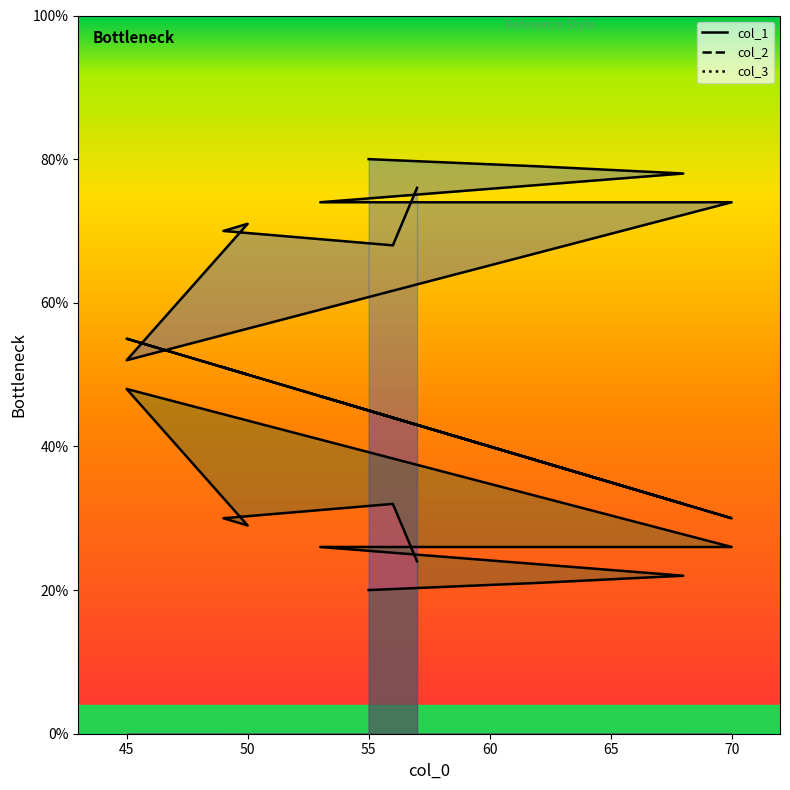

How many data points does each series have?

10